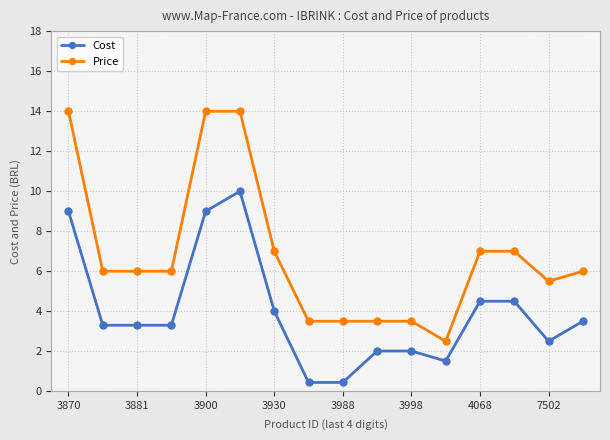

What is the maximum value for Price?

14.0